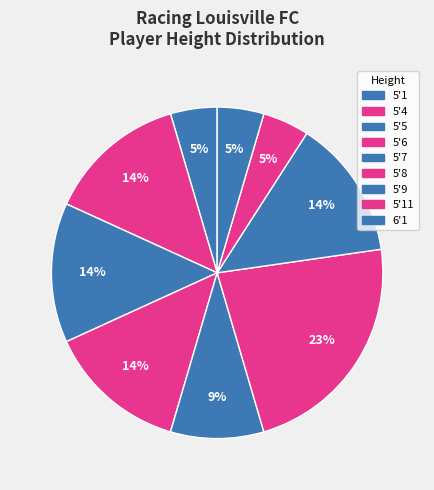

Which category has the smallest portion of the pie?

5'1